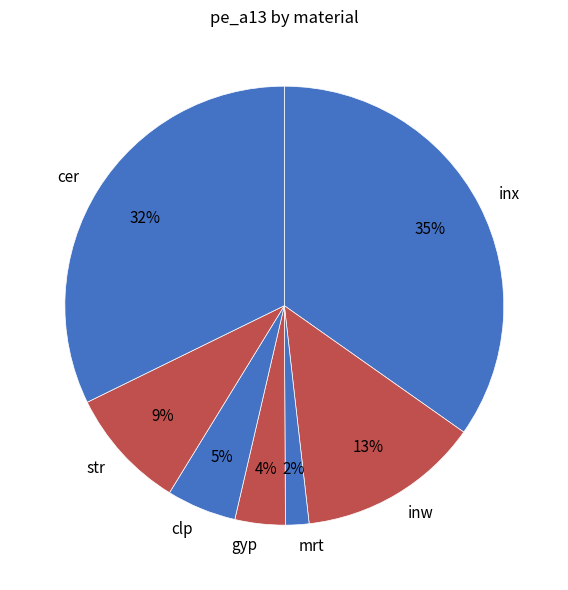

To the nearest percent, what is the difference between the largest and smallest slice percentages?

33%